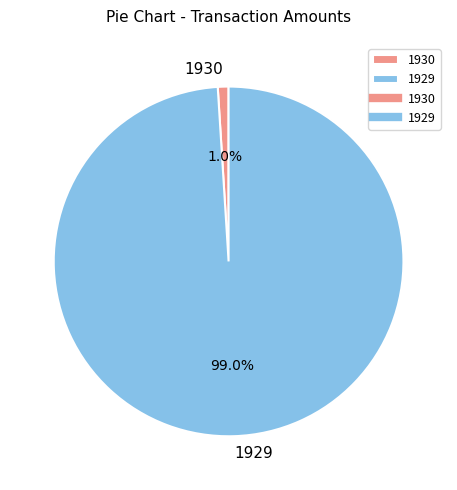

To the nearest percent, what portion does 1930 represent?

1%